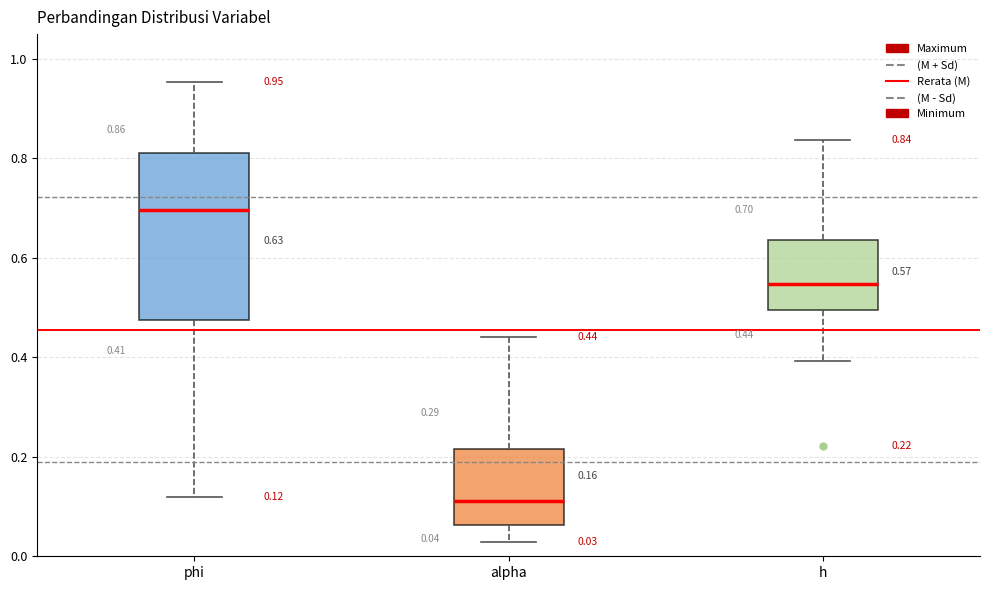

Comparing the boxes themselves (not the whiskers), which one is the tallest?

phi